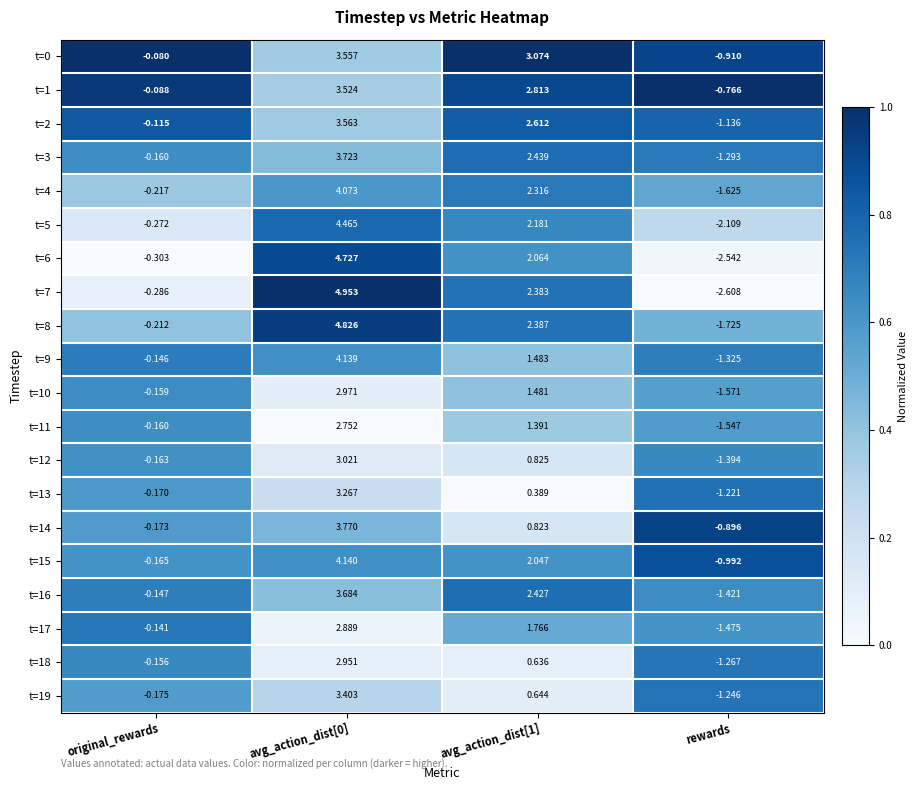

Where is t=18 nearest to the value 0?

original_rewards